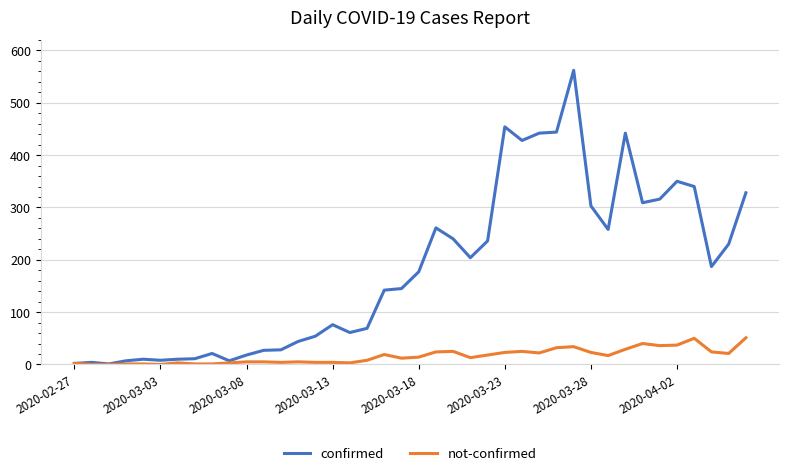

Which series has the largest total across all categories?

confirmed